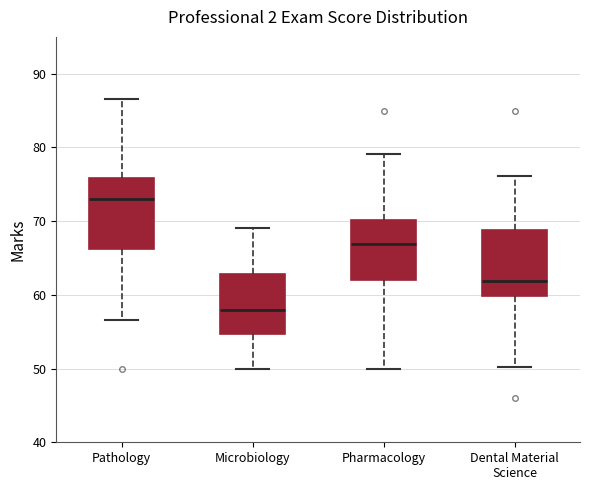

Which box has the highest median line?

Pathology